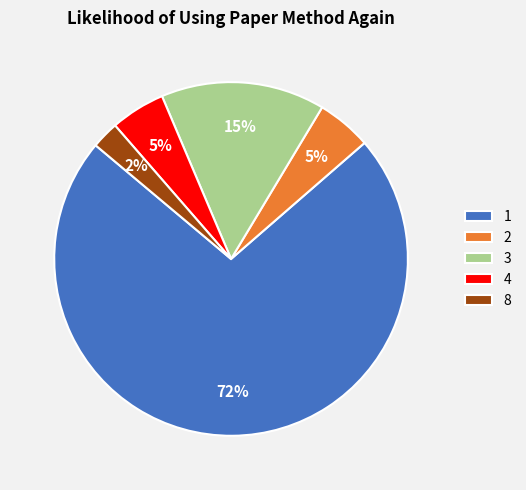

Does 3 represent more than half of the total?

No